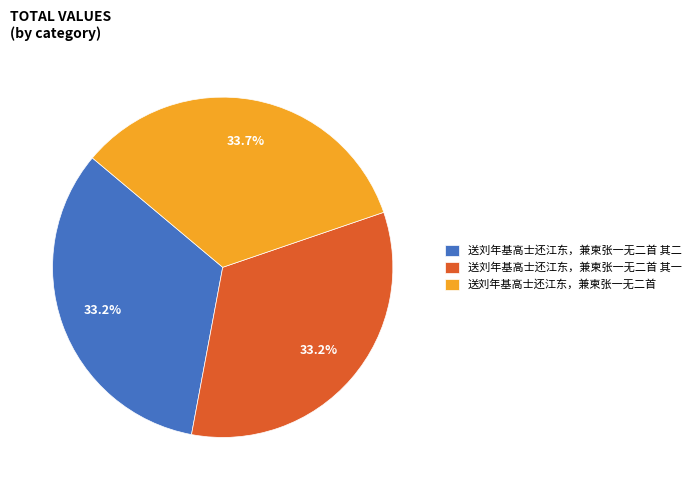

To the nearest percent, what portion does 送刘年基高士还江东，兼柬张一无二首 其一 represent?

33%